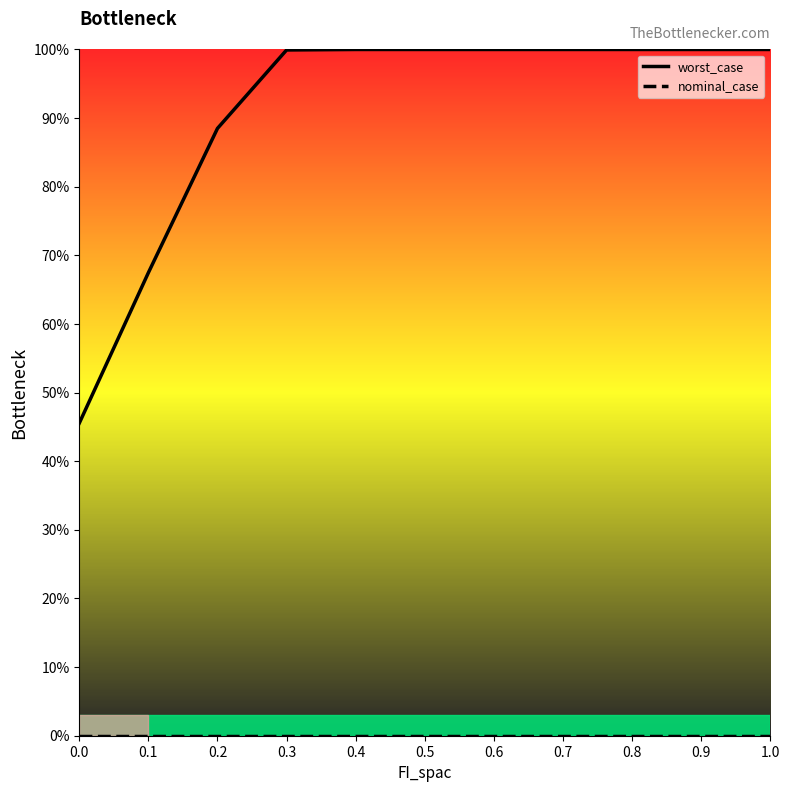

Which series has the largest range (max minus min)?

worst_case